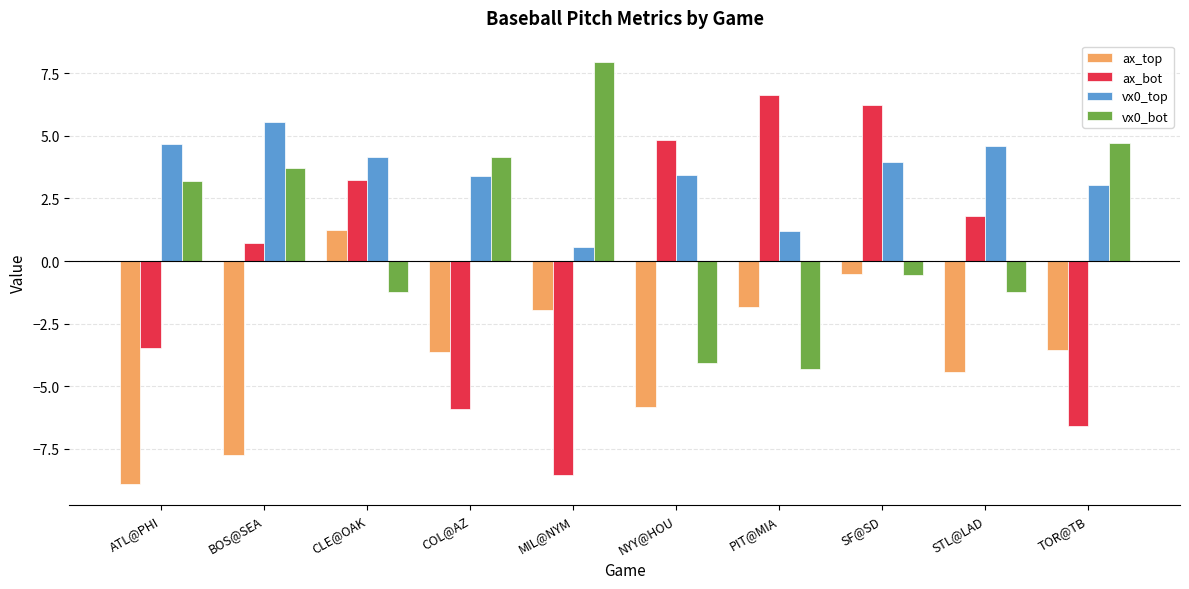

The value of ax_bot at TOR@TB is -6.6. True or false?

True